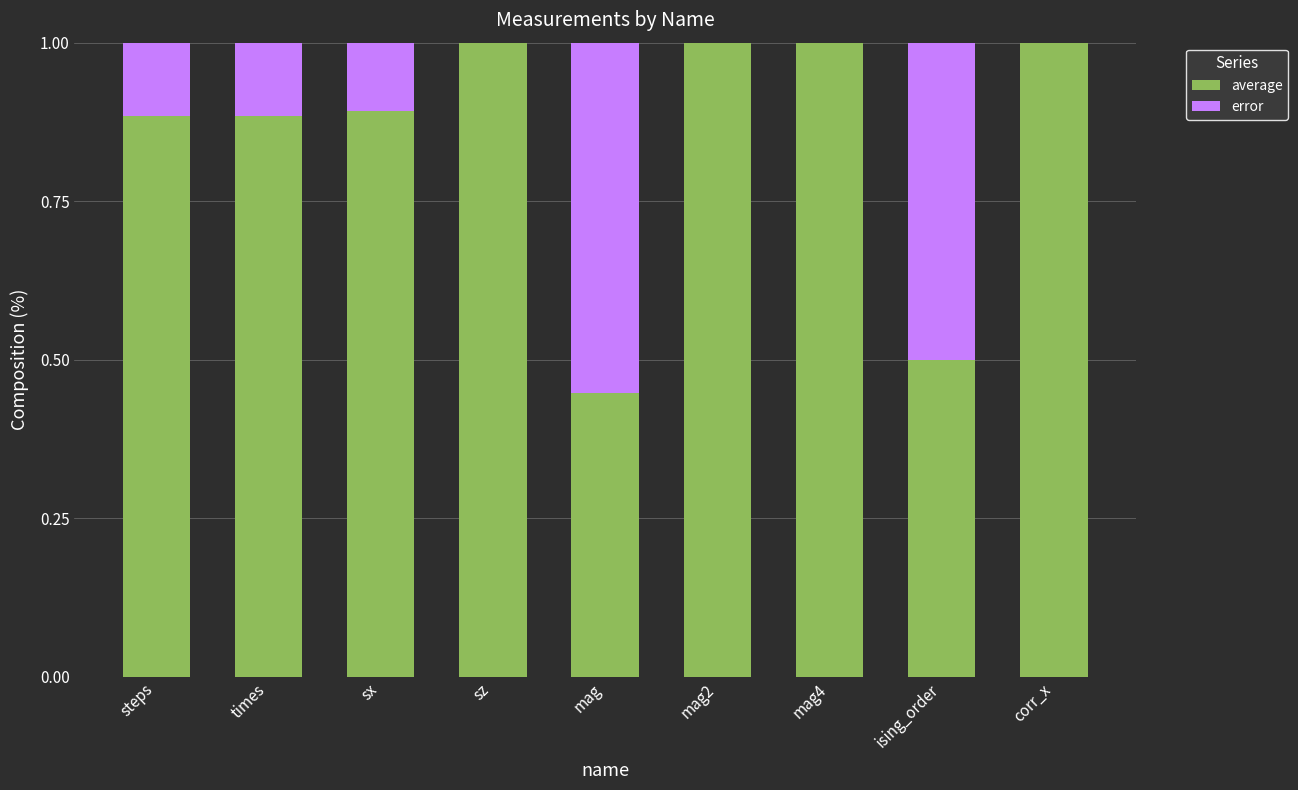

What is the total value across all series at sx?

1.0